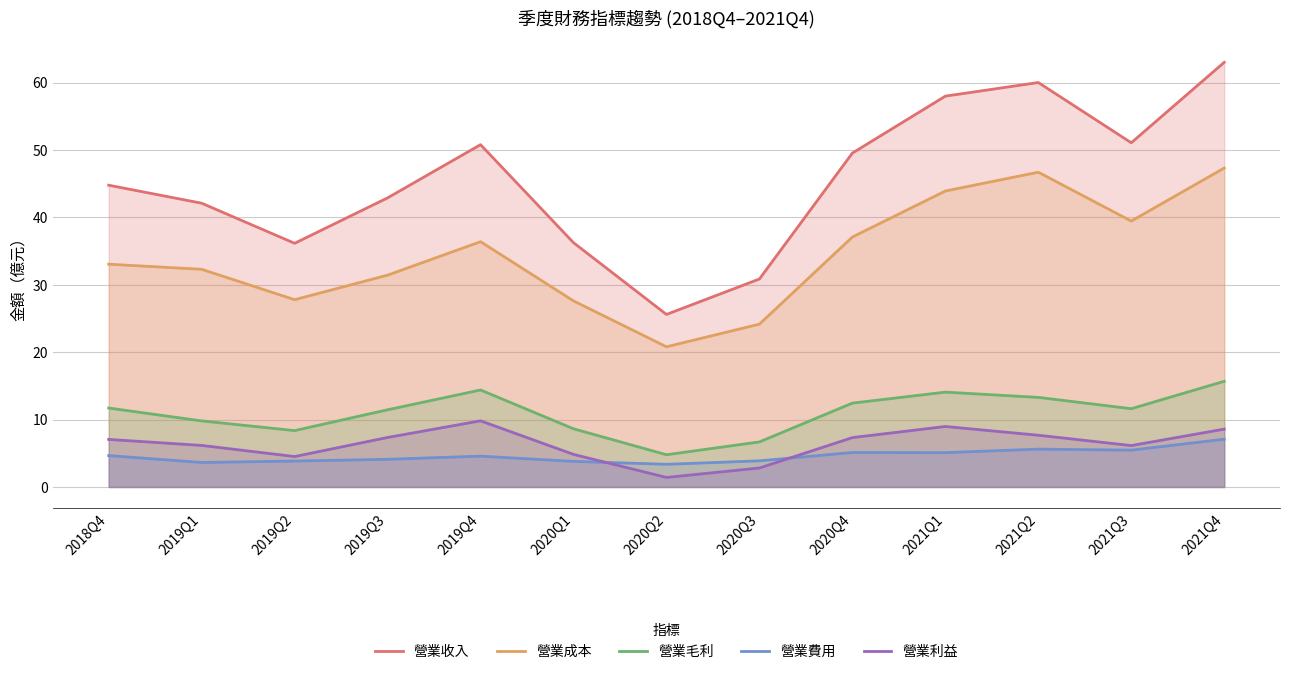

How many series are shown in this chart?

5